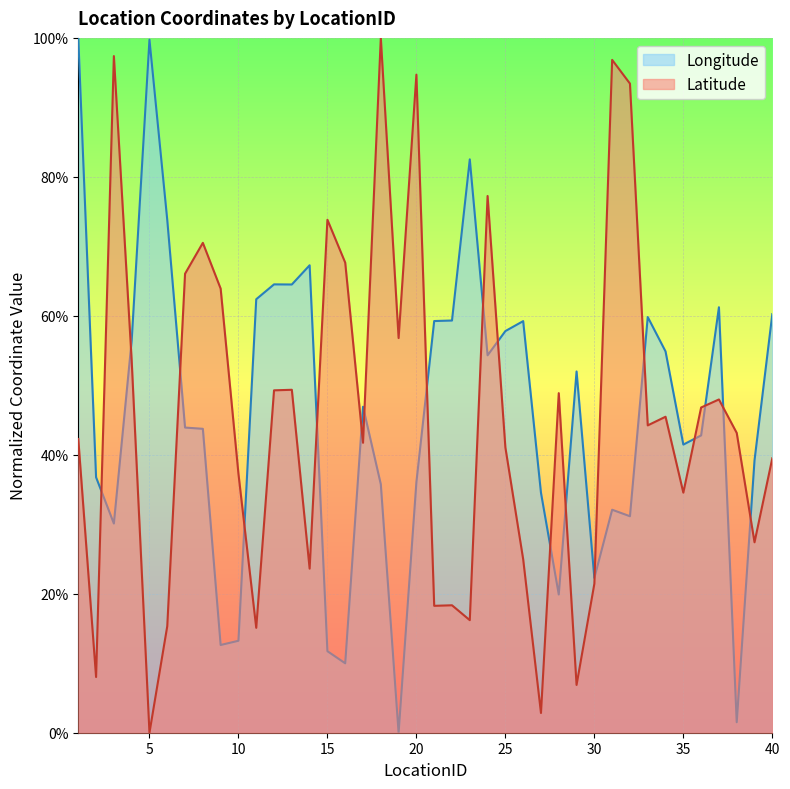

What value does the Latitude series have at 4?

0.5